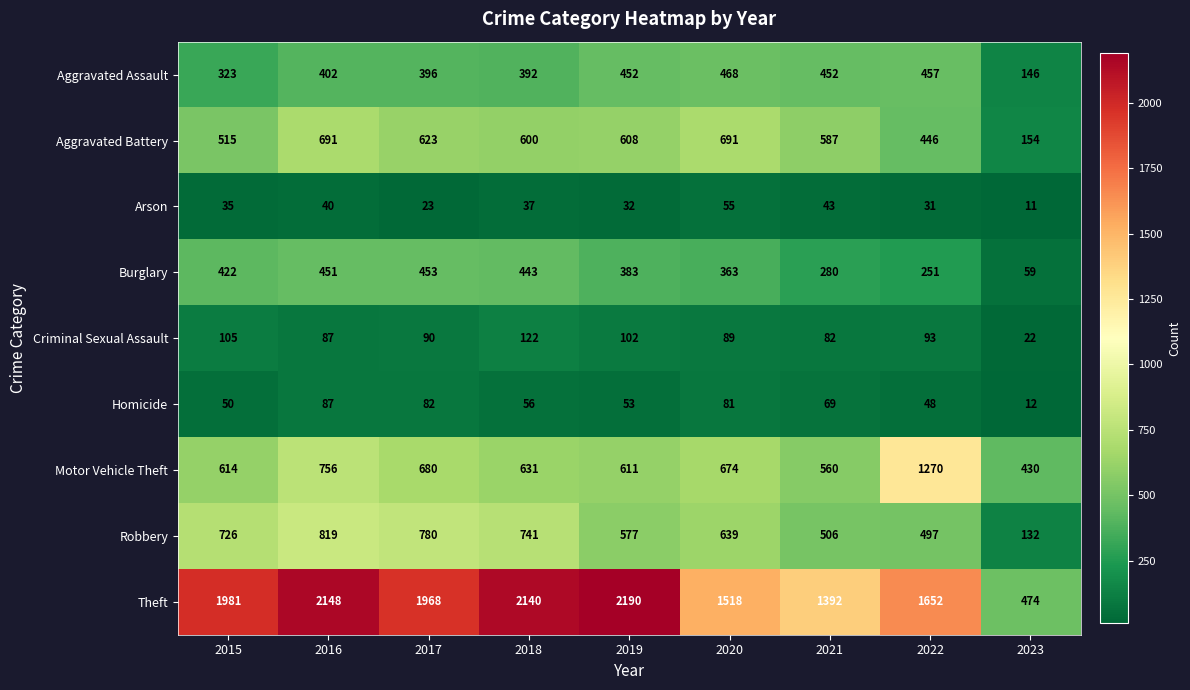

How many categories are shown in the chart?

9